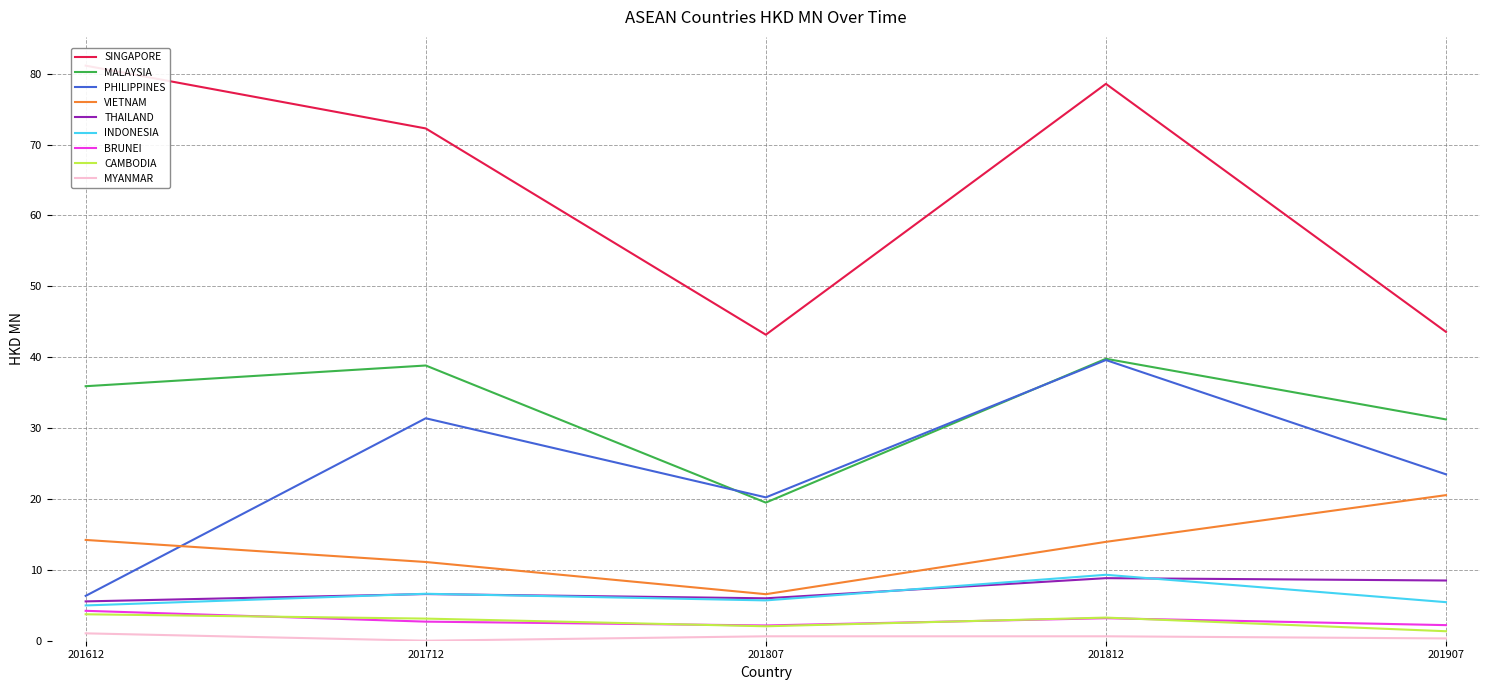

The value of 201907 at CAMBODIA is 1.3. True or false?

True